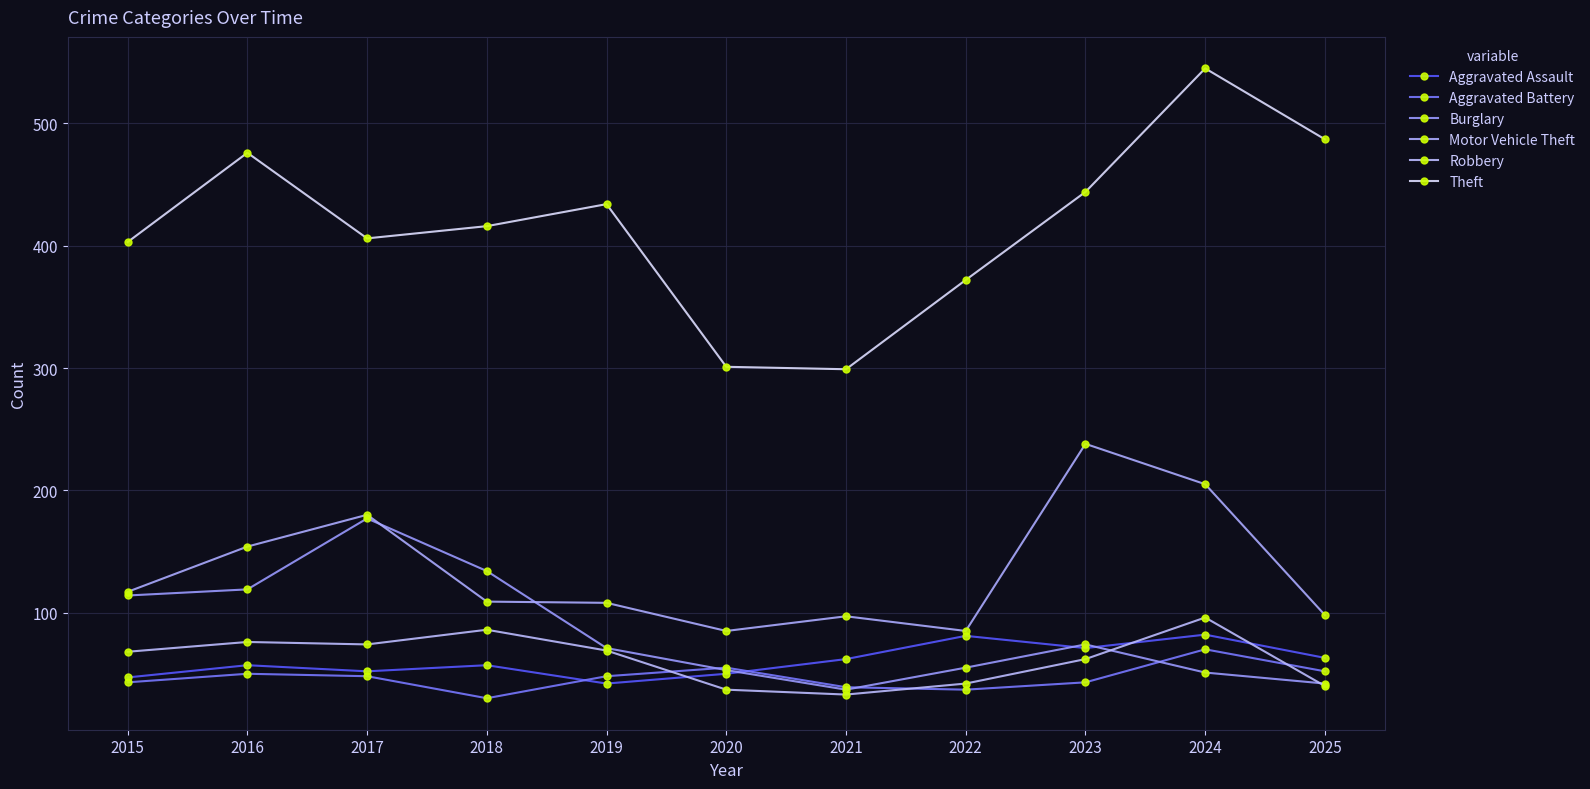

What is the highest value of the Aggravated Assault series?

82